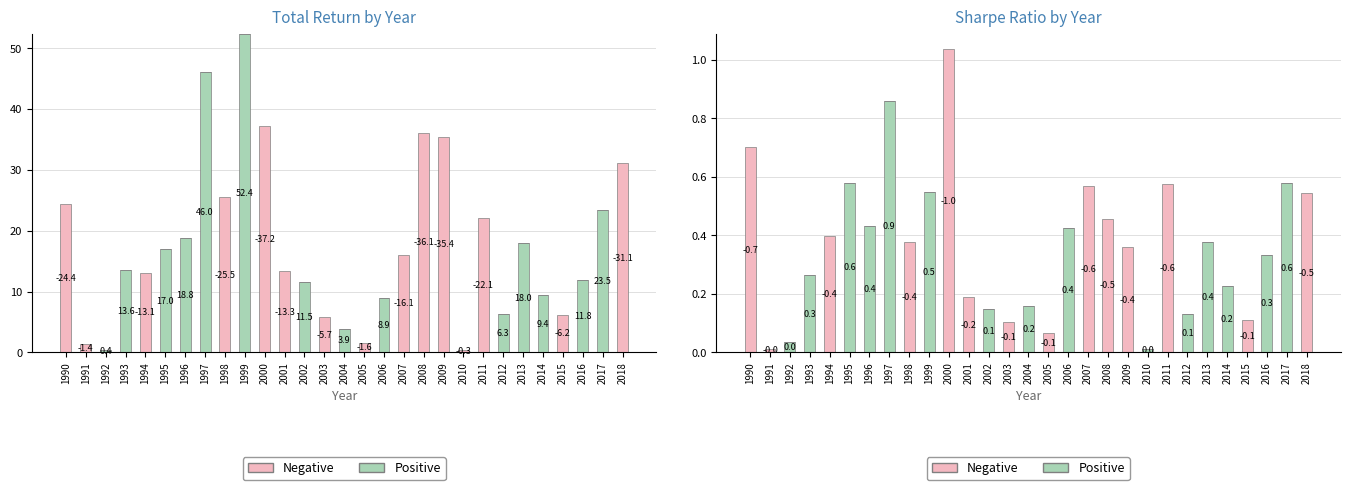

What are all the series names shown in the legend?

Positive, Negative